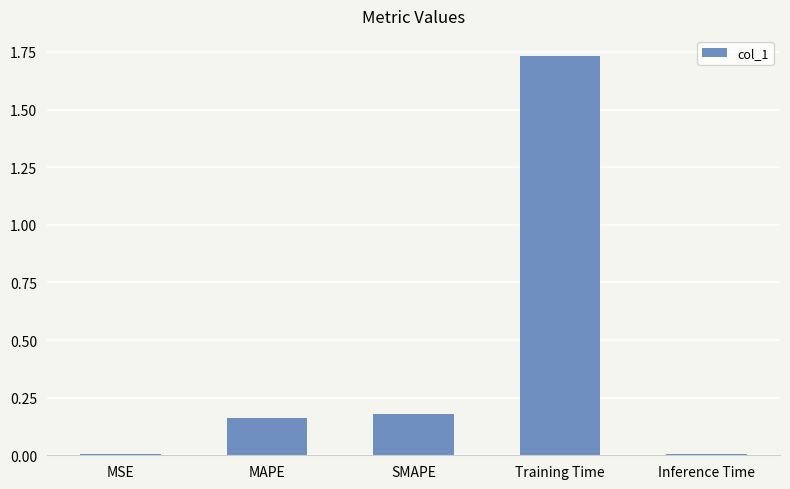

The chart shows a value of 0.4 at Training Time. True or false?

False